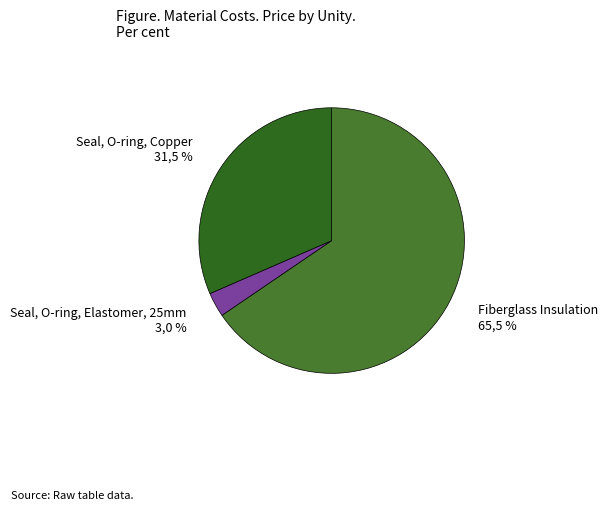

Which category has the smallest portion of the pie?

Seal, O-ring, Elastomer, 25mm